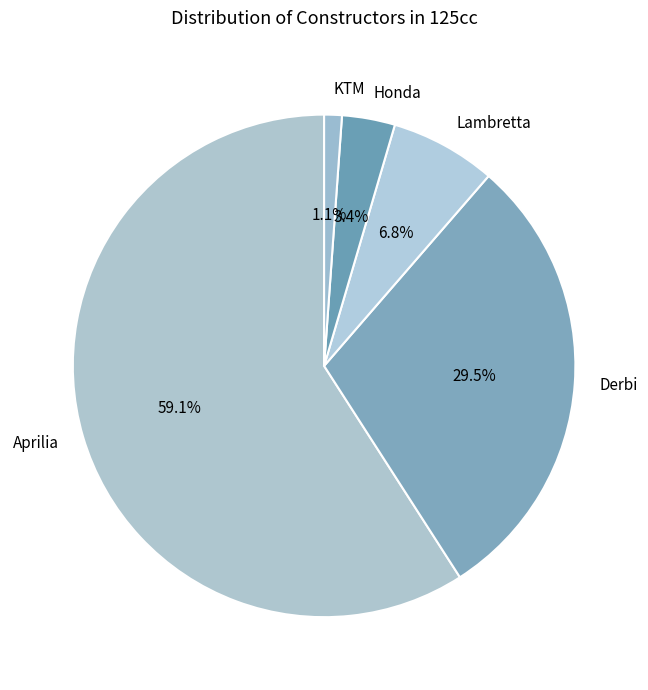

To the nearest percent, what is the difference between the KTM and Aprilia slice percentages?

58%